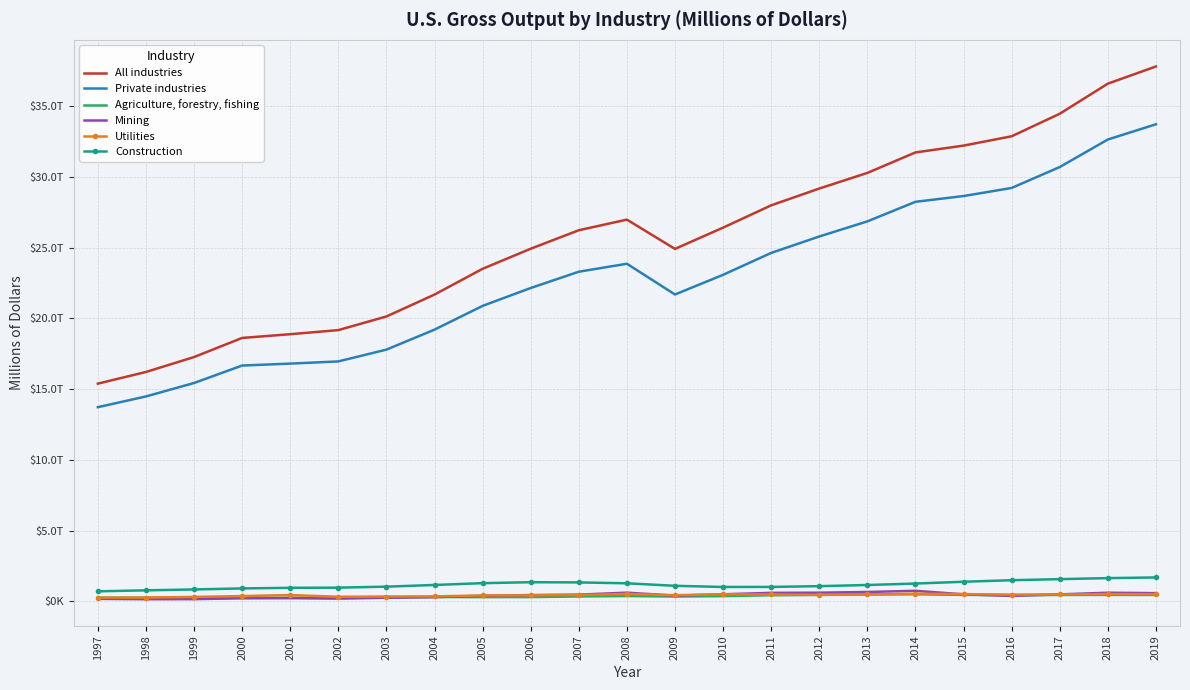

What is the smallest value displayed?

151537